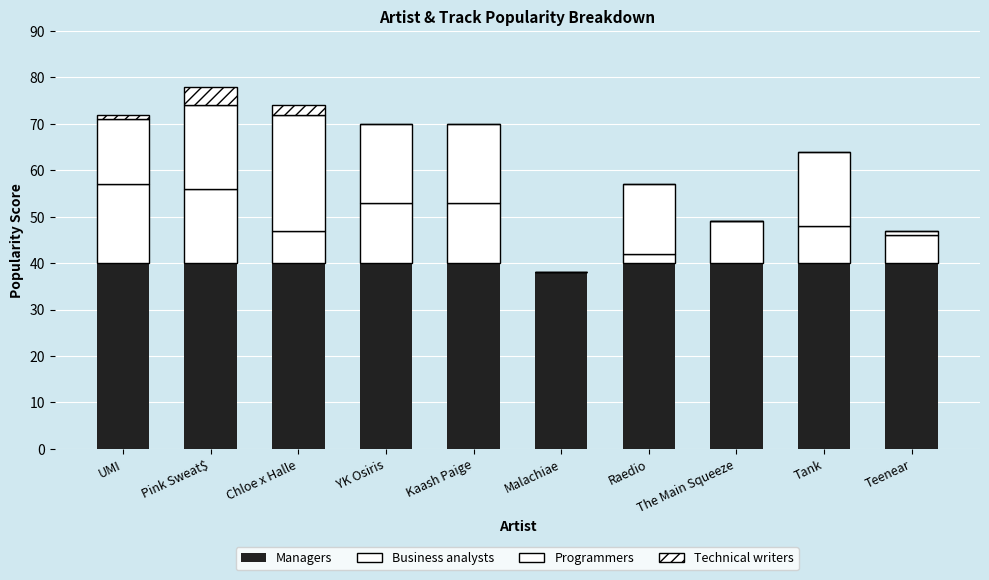

Count the number of data series in this chart.

4